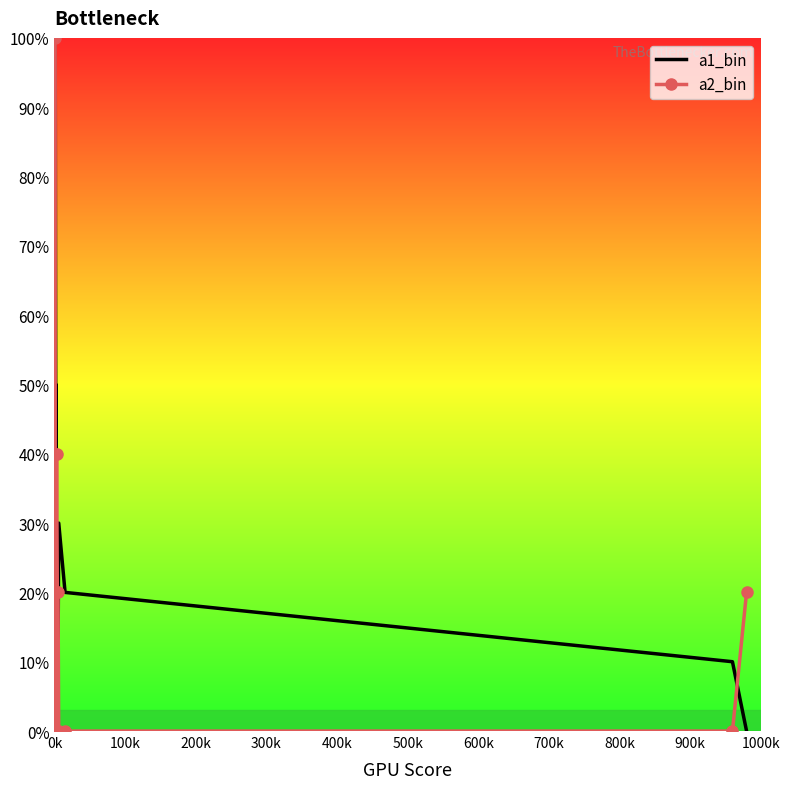

How many interior local peaks does the a1_bin series have?

4